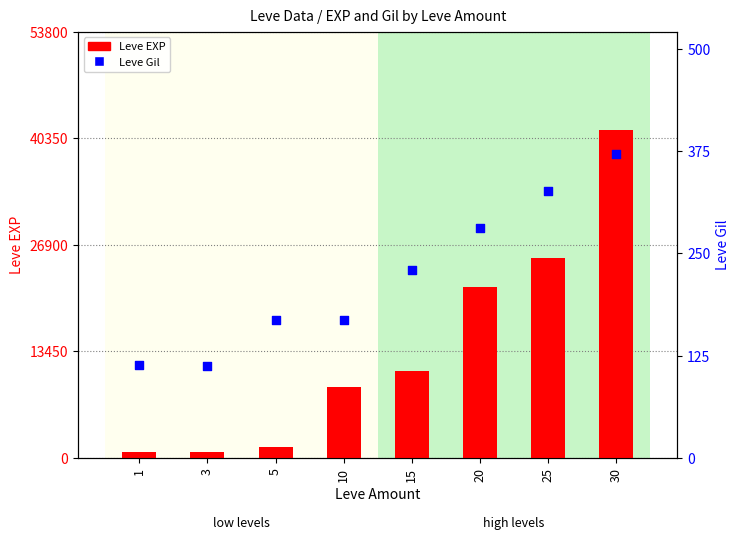

Which series has the widest spread of Y values?

Leve EXP